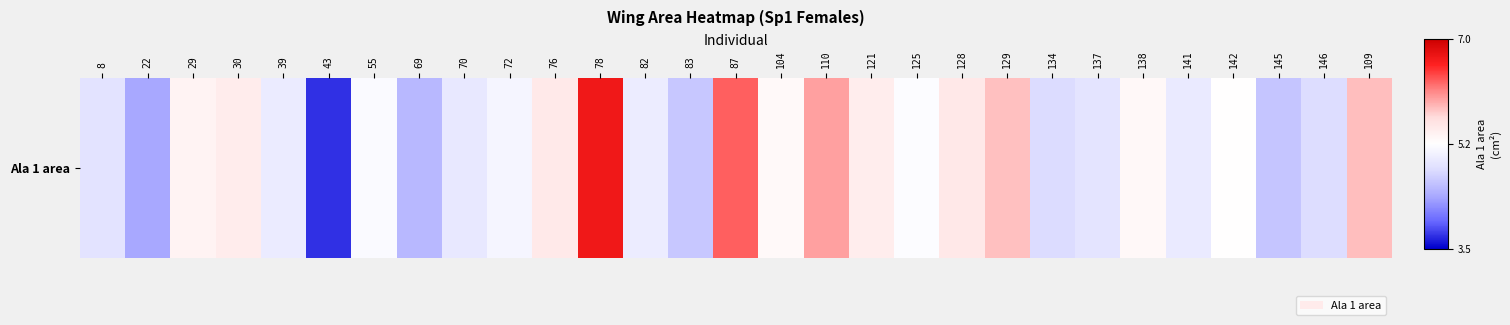

List the labels in order of value, smallest first.

43, 22, 69, 145, 83, 134, 146, 8, 137, 70, 141, 39, 82, 72, 55, 125, 142, 104, 138, 29, 121, 30, 76, 128, 129, 109, 110, 87, 78